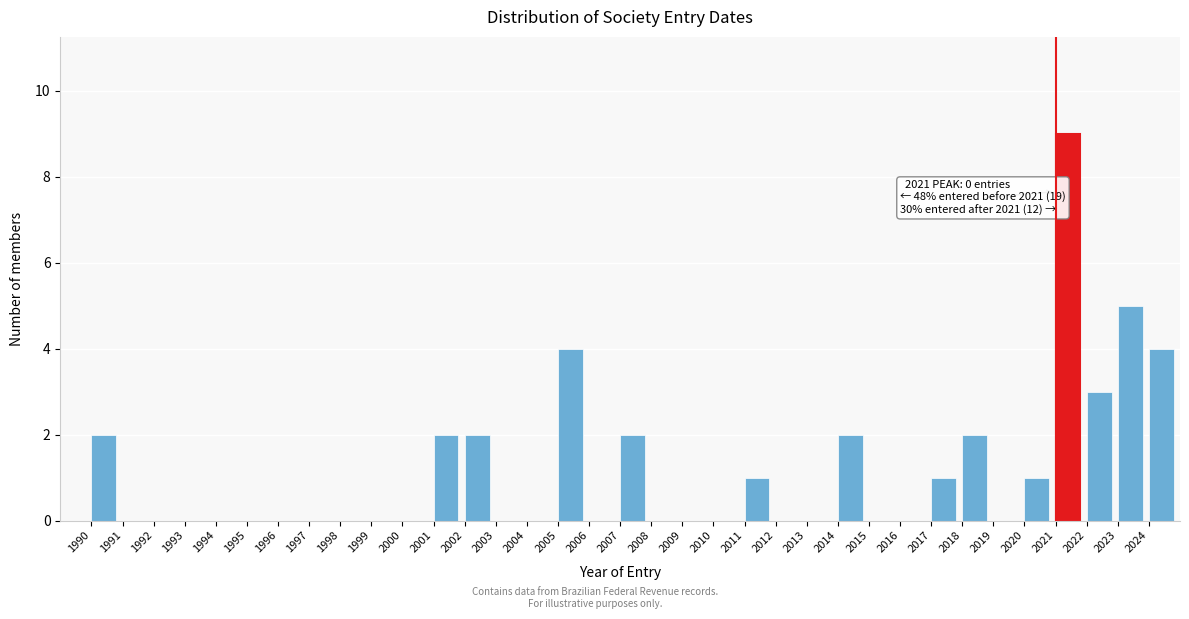

Over which range of the x-axis is the bar tallest?

2021 to 2022